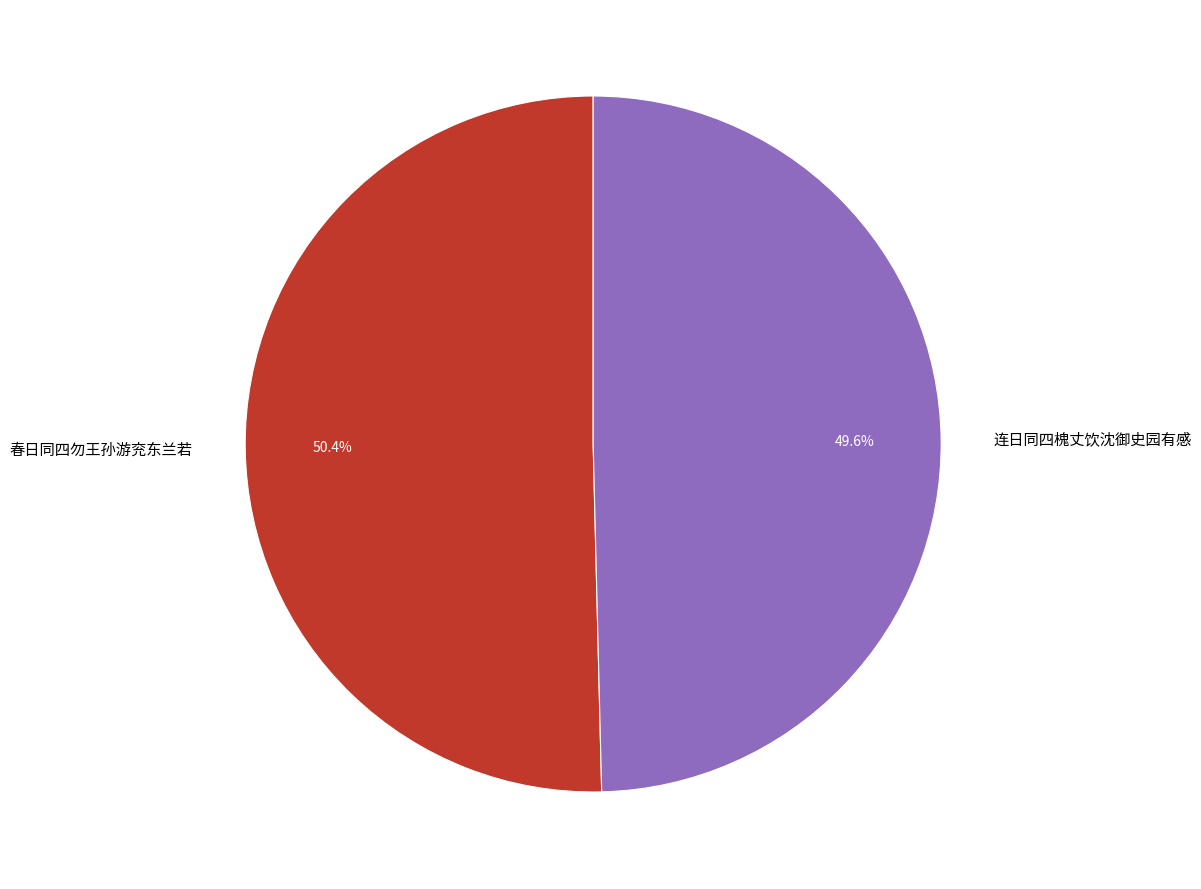

To the nearest percent, what percentage of the pie is 连日同四槐丈饮沈御史园有感?

50%